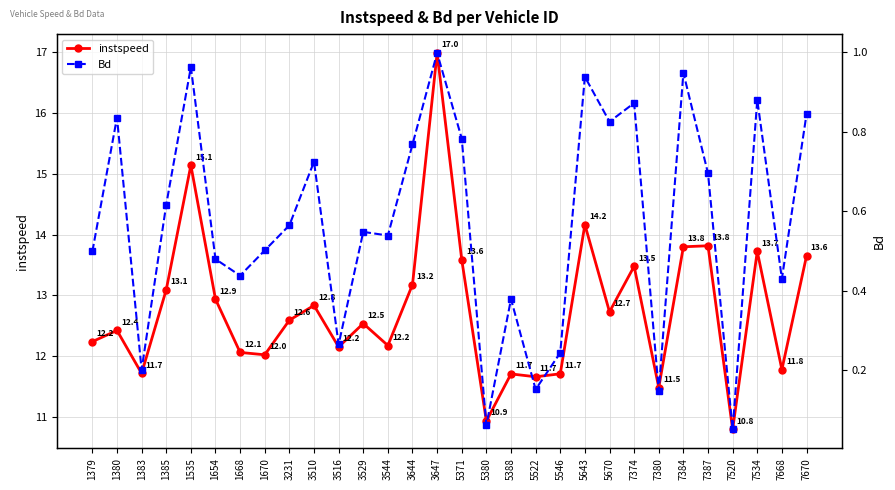

Which series has the largest total across all categories?

instspeed